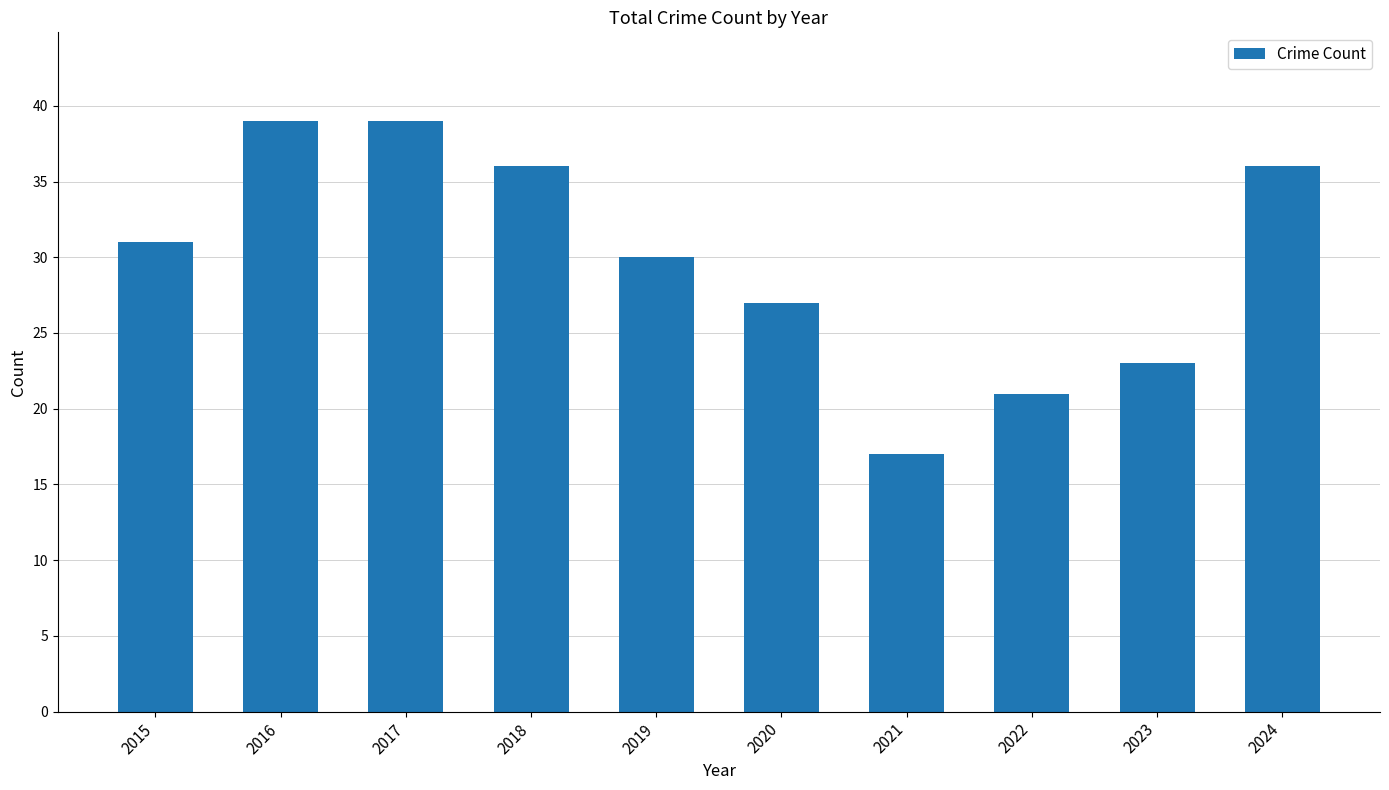

Between 2015 and 2018, which is larger?

2018